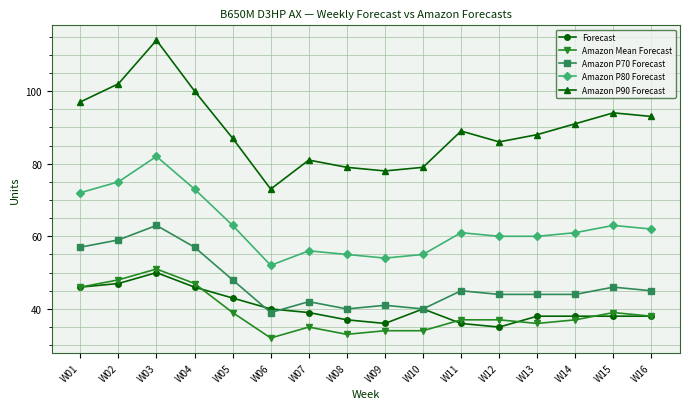

The value of Amazon P70 Forecast at W10 is 9. True or false?

False